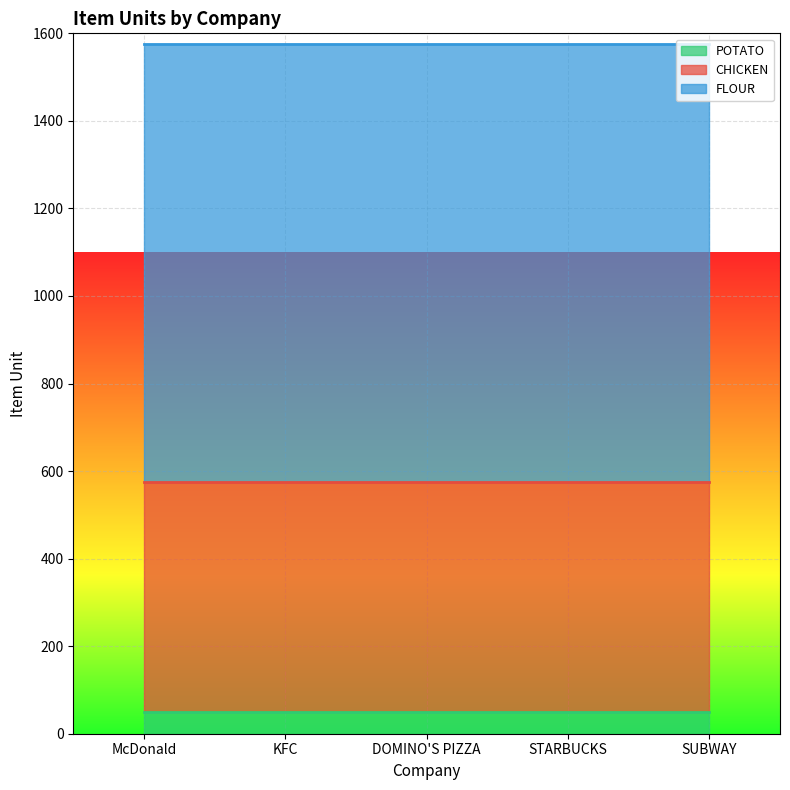

Between McDonald and DOMINO'S PIZZA, which series saw the biggest shift?

POTATO